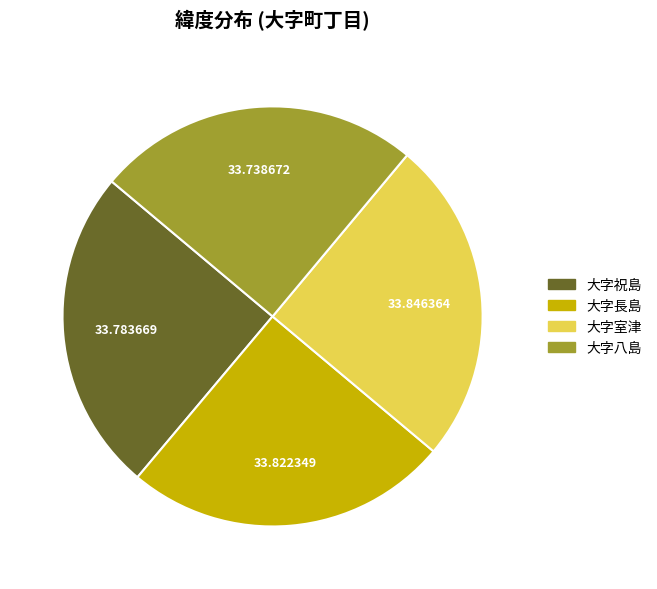

Does any single category account for the majority?

No